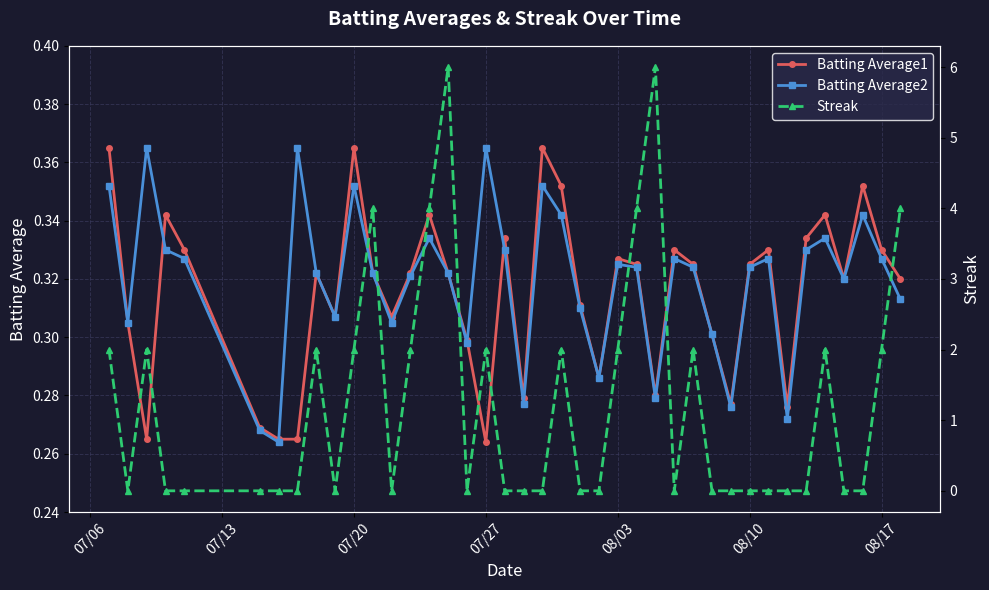

True or false: Batting Average2 has more than 0 interior local peaks.

True